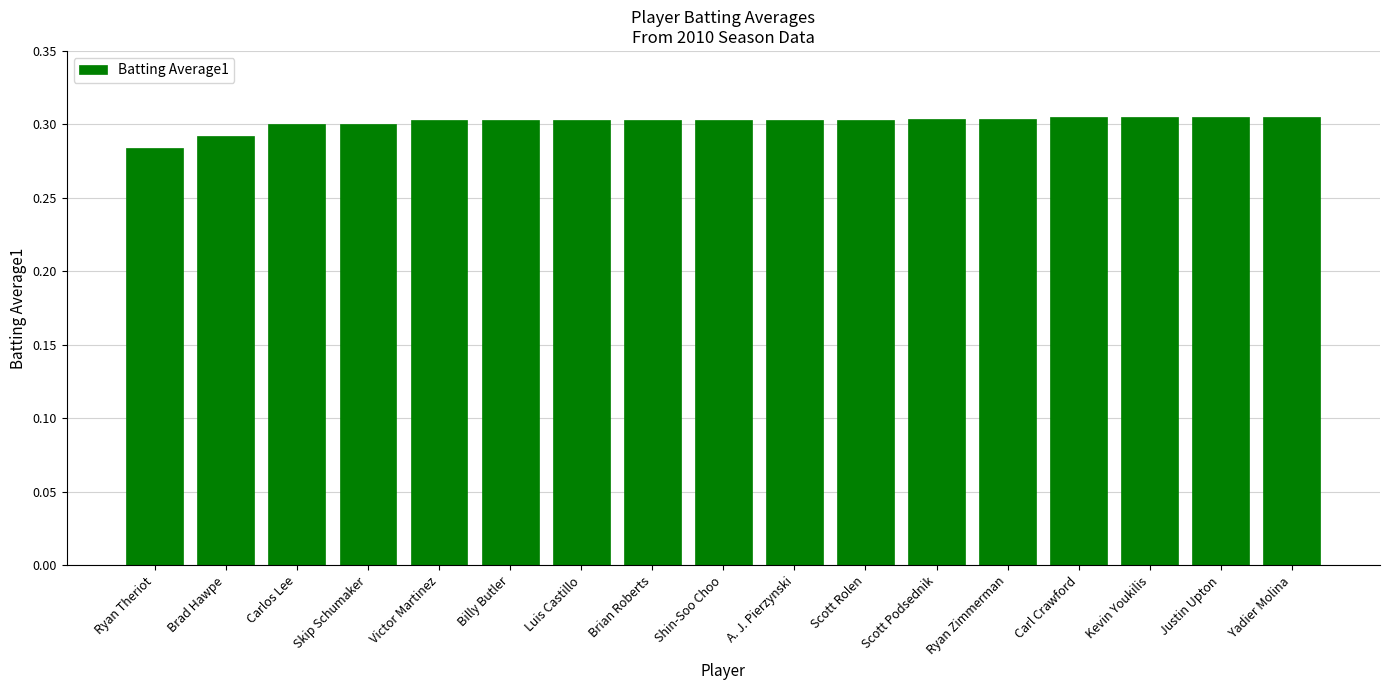

What is the sum of all values?

5.1